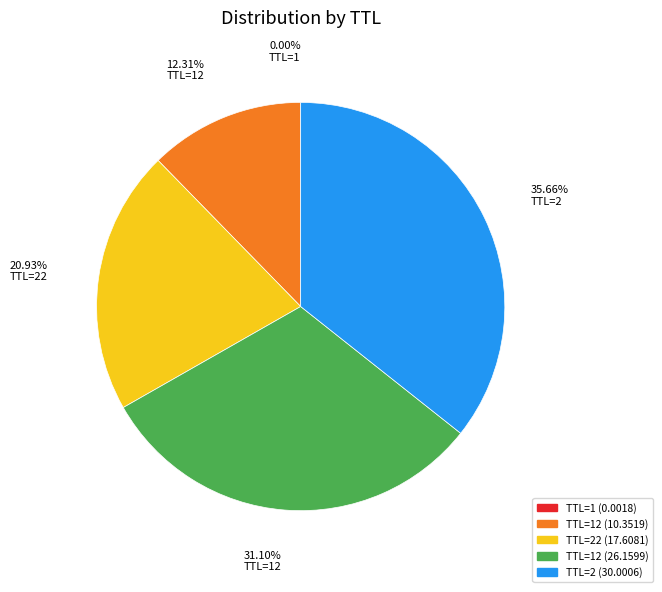

Which category has the smallest portion of the pie?

1